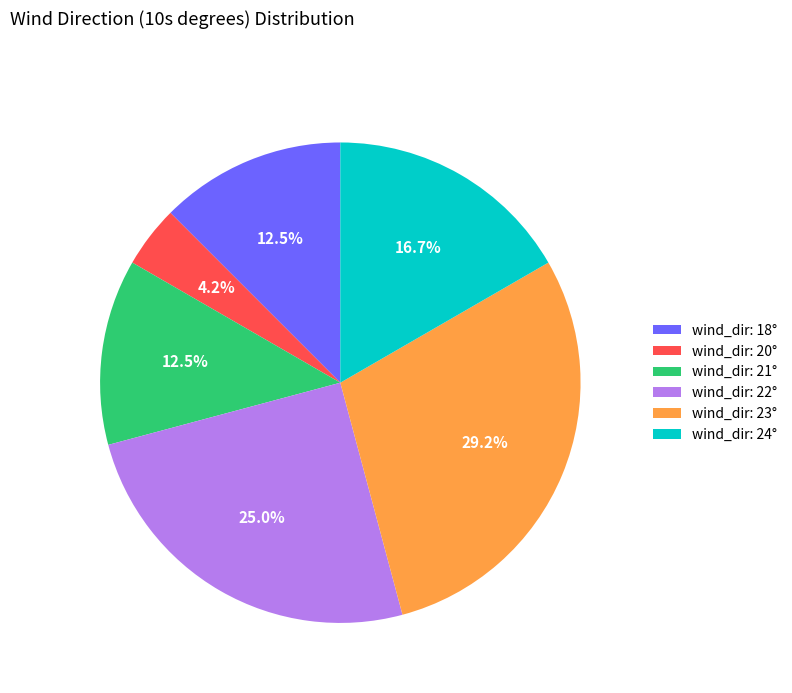

Which slice is the smallest?

wind_dir: 20°